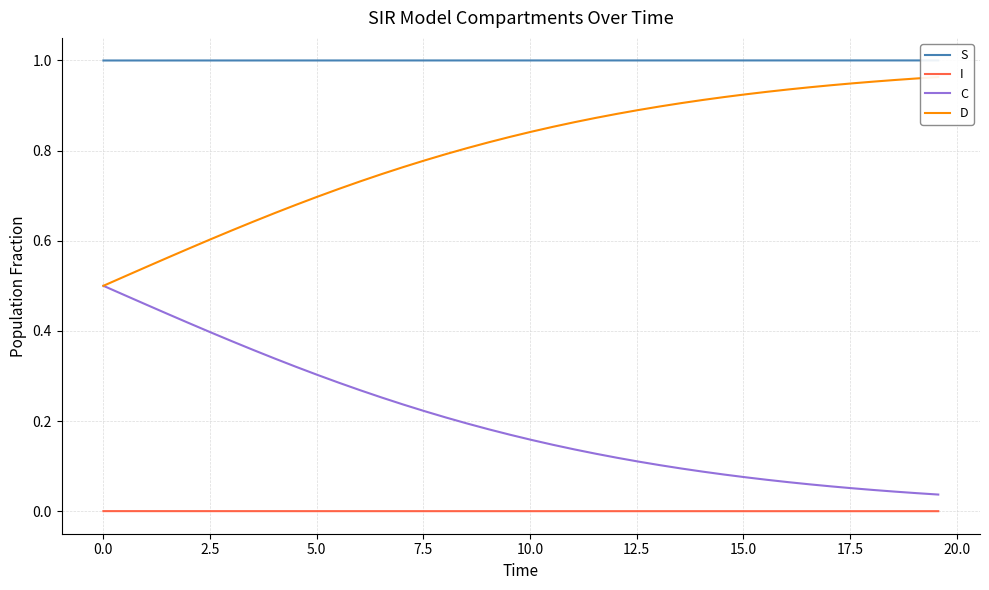

What are all the series names shown in the legend?

S, I, C, D